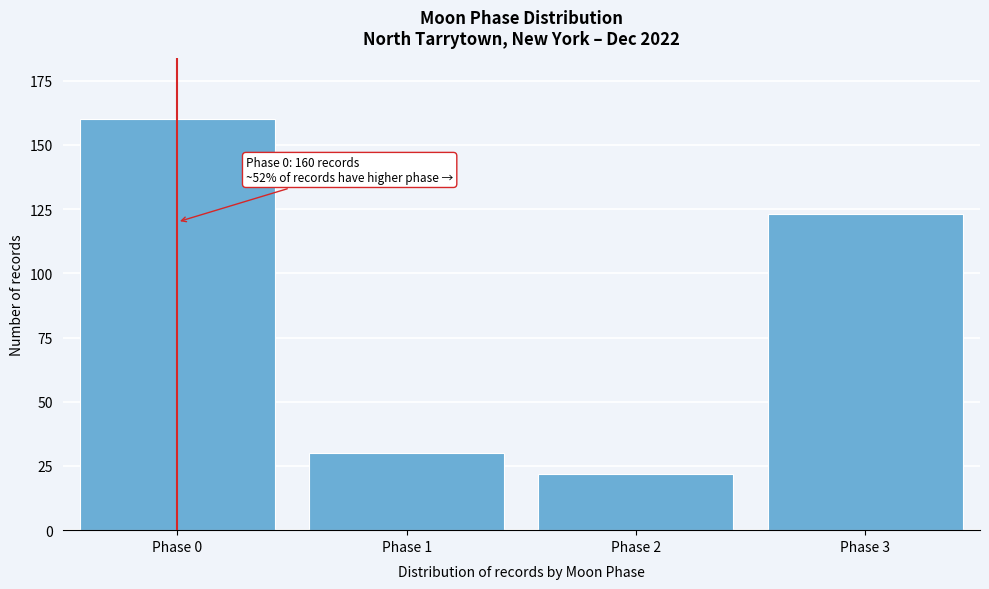

Reading left to right, transcribe all the data shown in this chart.

160	30	22	123